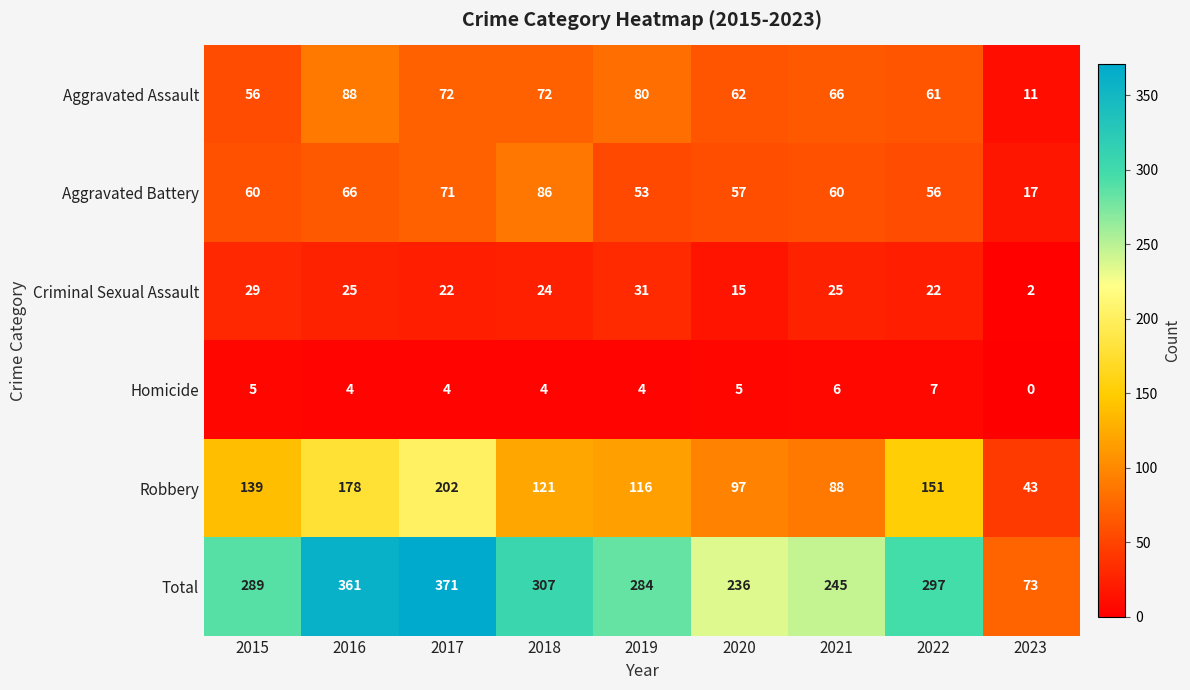

Is it true that Aggravated Assault equals 20 at 2020?

False